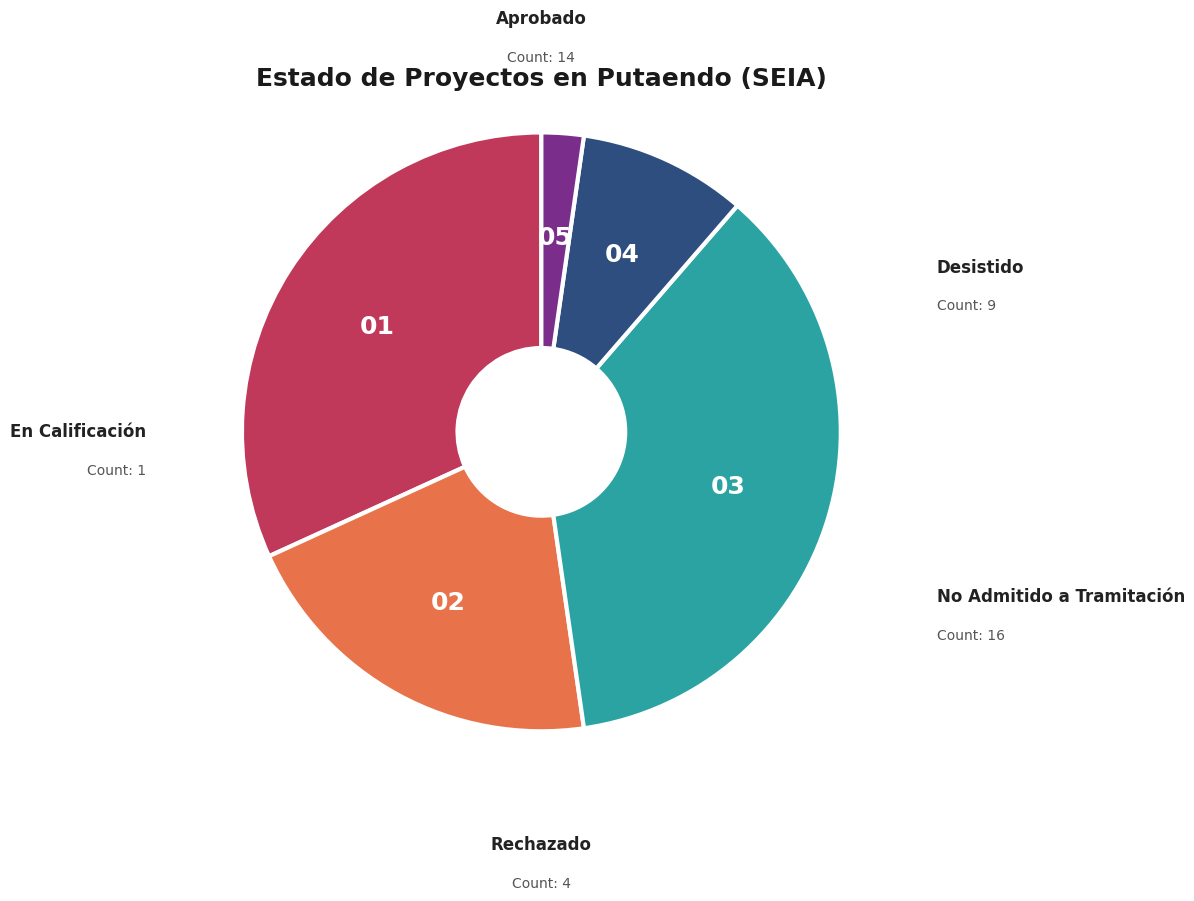

Is there any slice that represents more than half of the pie?

No